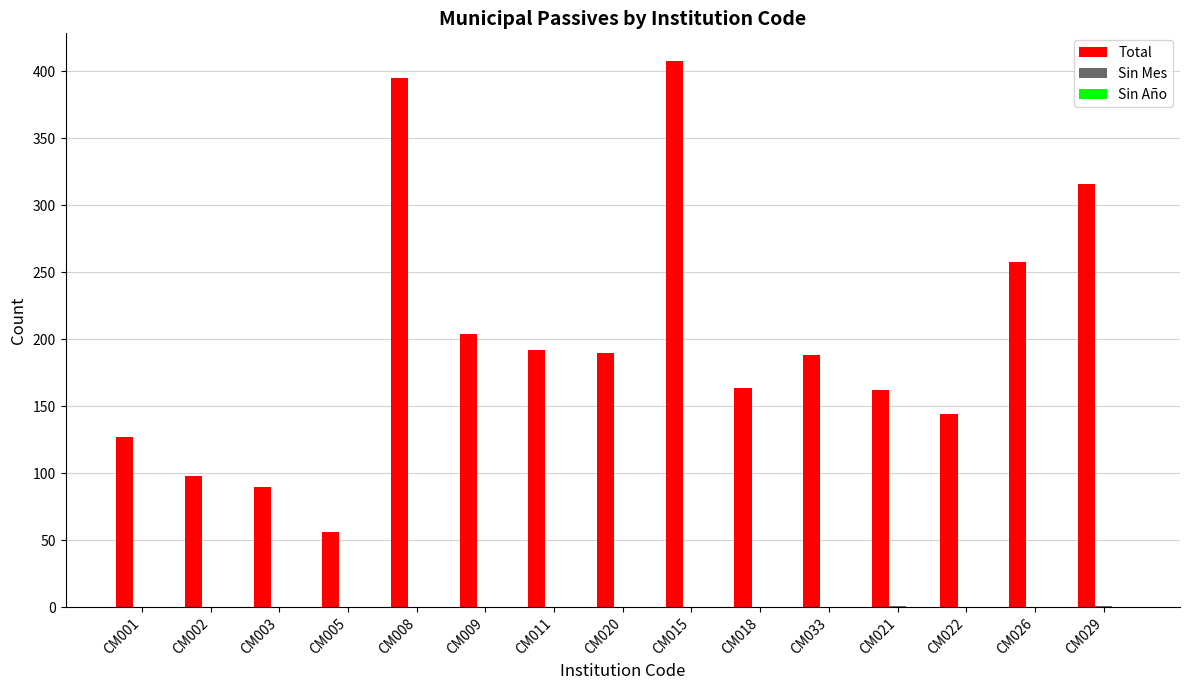

True or false: Total has a value of 164 at CM018.

True